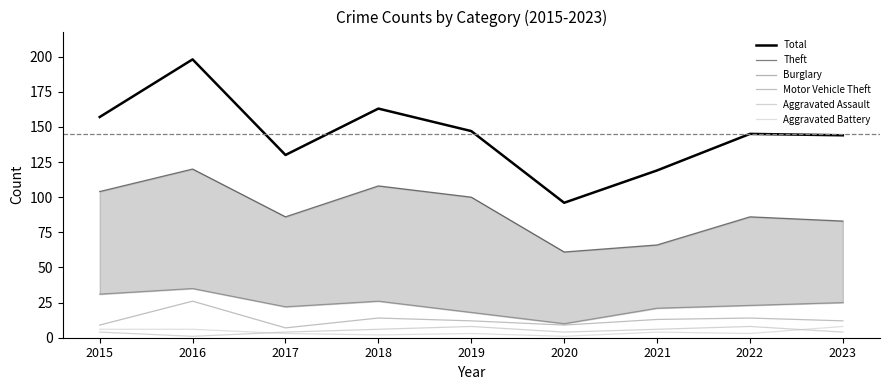

Which label corresponds to the largest value in the chart?

2016